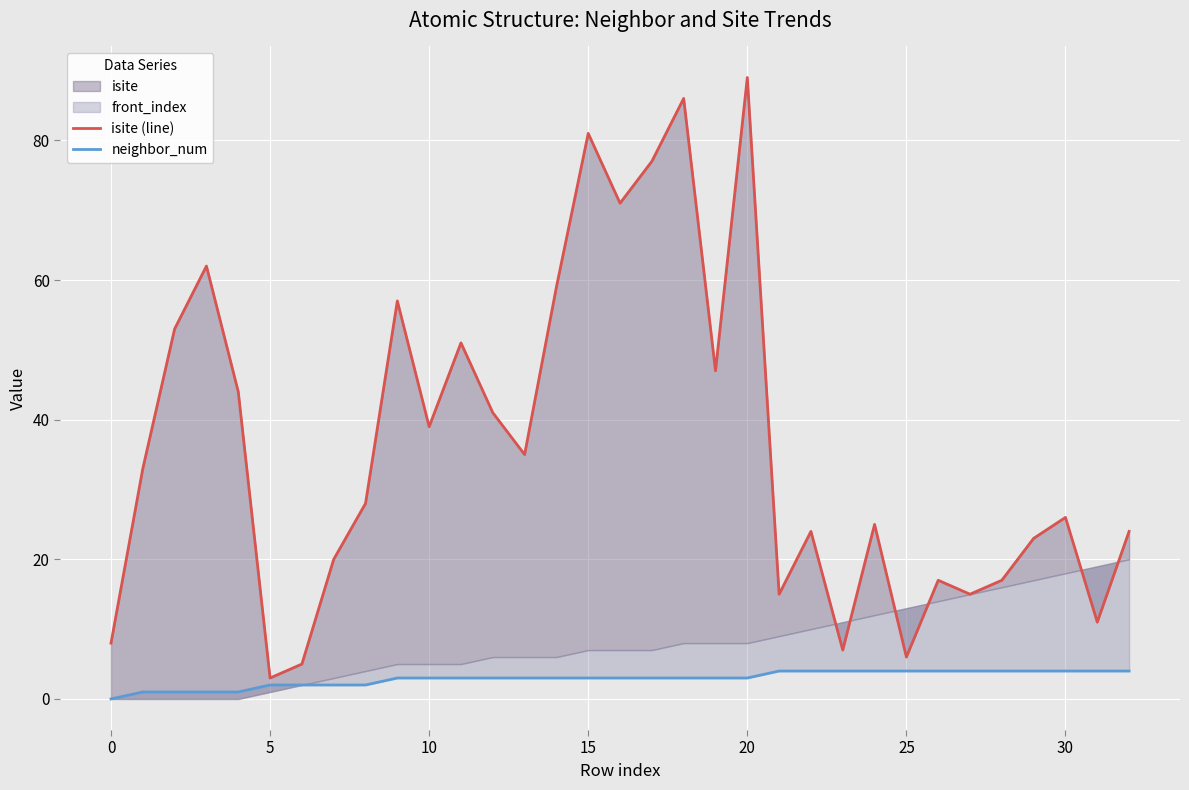

True or false: neighbor_num and isite (line) intersect in this chart.

False